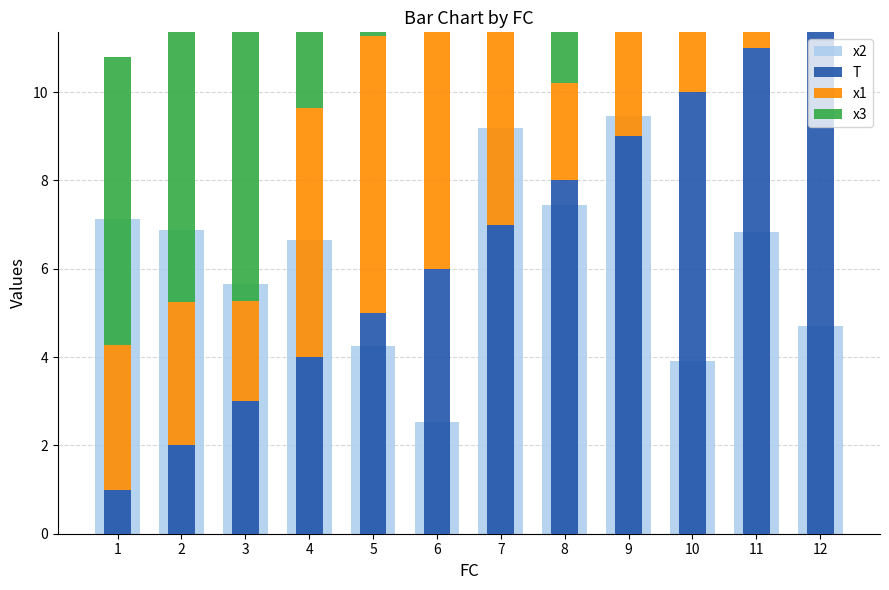

Reading left to right, transcribe all the data shown in this chart.

x2: 7.1	6.9	5.7	6.6	4.3	2.5	9.2	7.5	9.5	3.9	6.8	4.7
T: 1.0	2.0	3.0	4.0	5.0	6.0	7.0	8.0	9.0	10.0	11.0	12.0
x1: 3.3	3.2	2.3	5.6	6.3	7.7	6.0	2.2	6.2	6.7	5.1	3.4
x3: 6.5	6.2	7.2	3.3	4.6	4.3	4.7	4.9	2.8	6.4	5.5	2.8